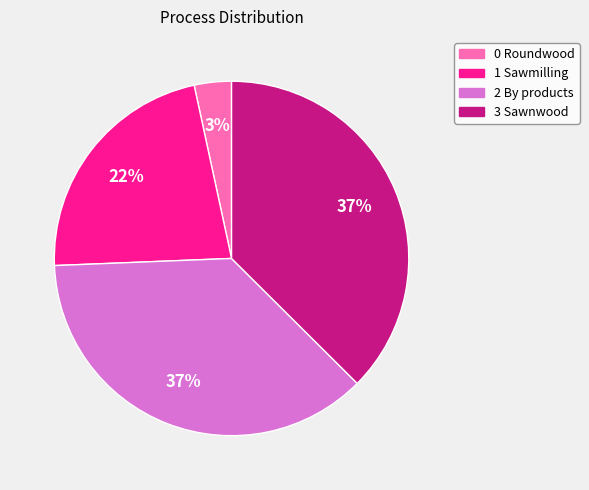

Does 0 Roundwood account for over 50% of the chart?

No